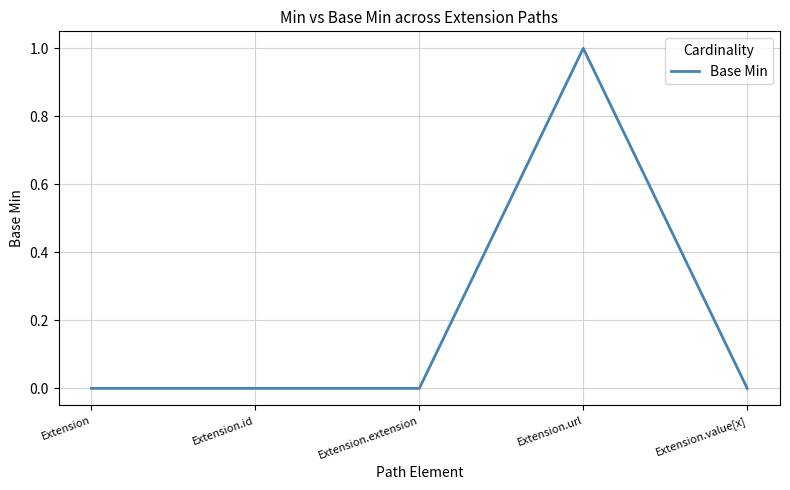

Count the number of data series in this chart.

1